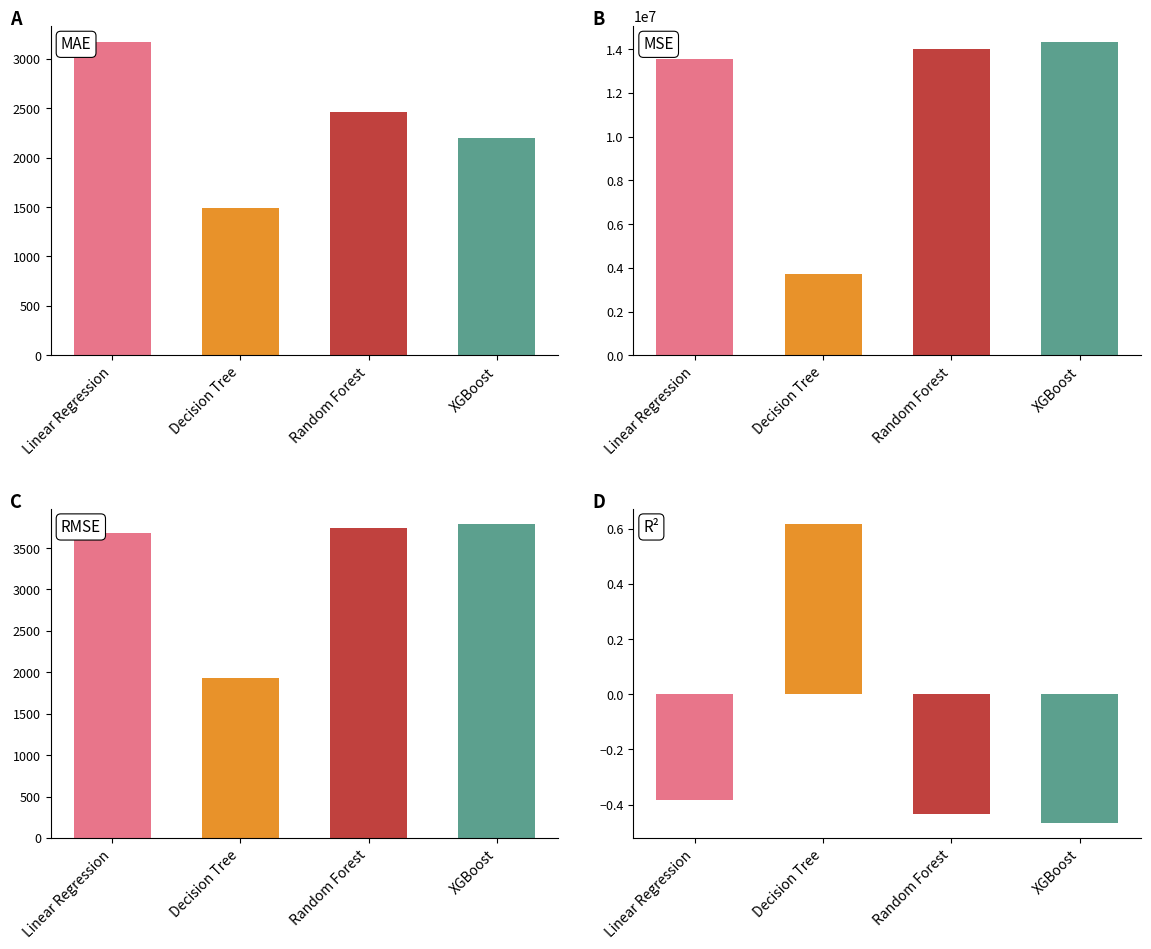

What is the value of the RMSE bar at the 2nd from the left?

1932.5